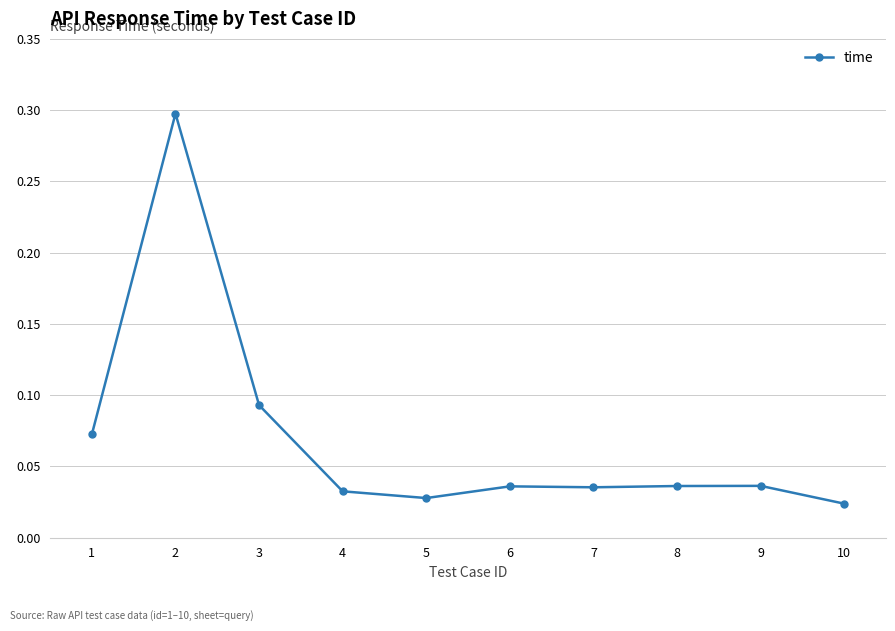

What is the value of the 2nd point from the left?

0.3